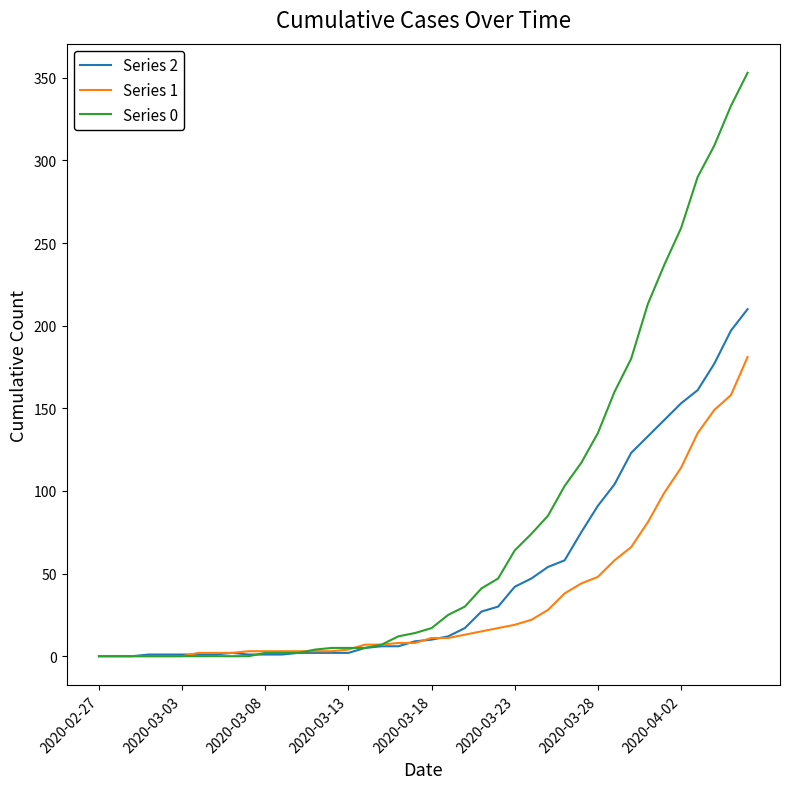

Which series has the widest spread of values?

Series 0